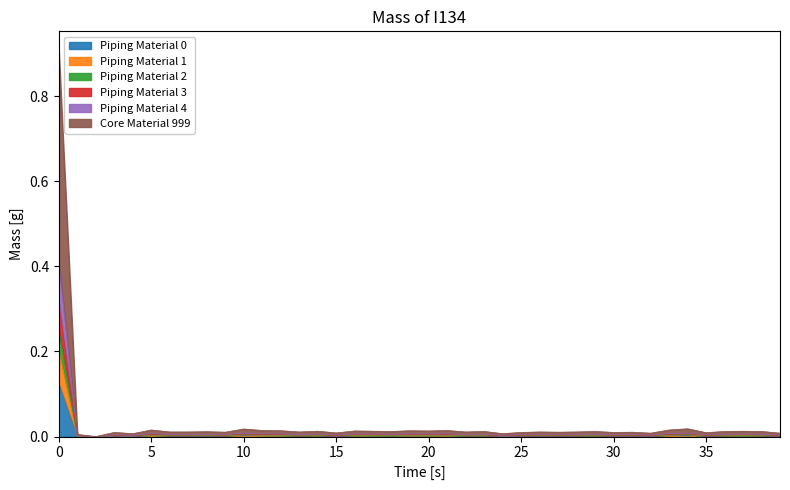

At how many categories does at least one series exceed 0?

39